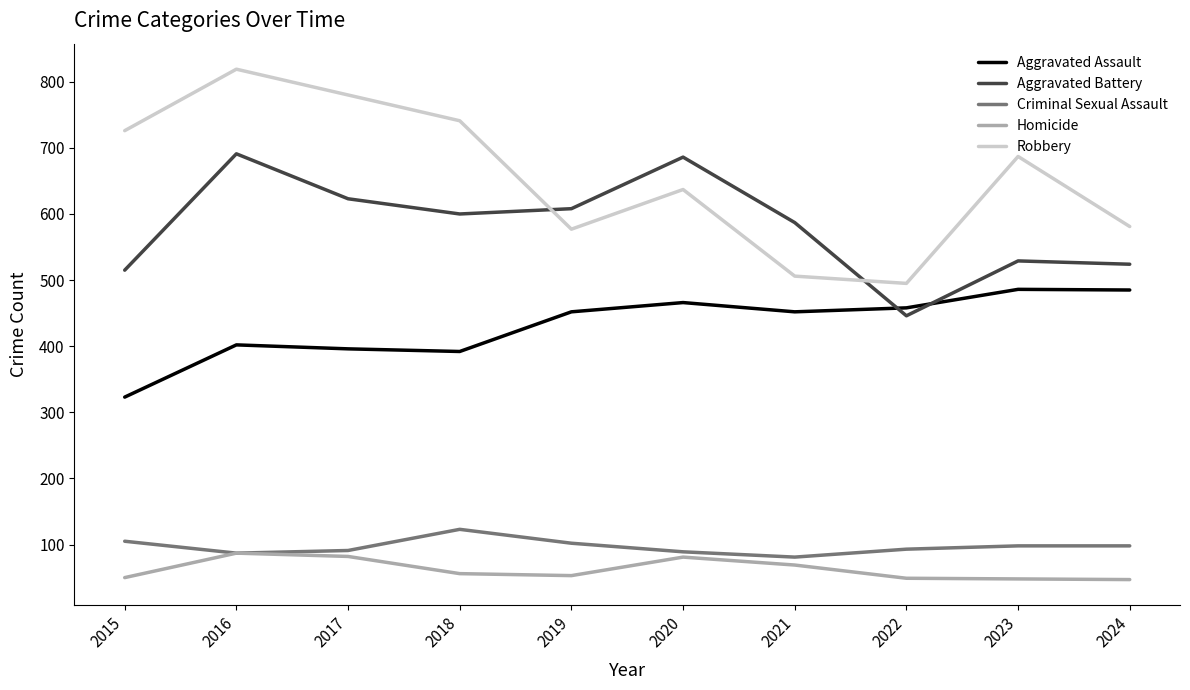

What is the maximum value for Aggravated Battery?

691